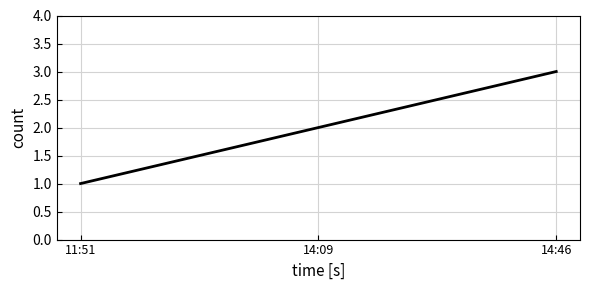

What is the ratio of the value at 14:09 to the value at 14:46?

0.7